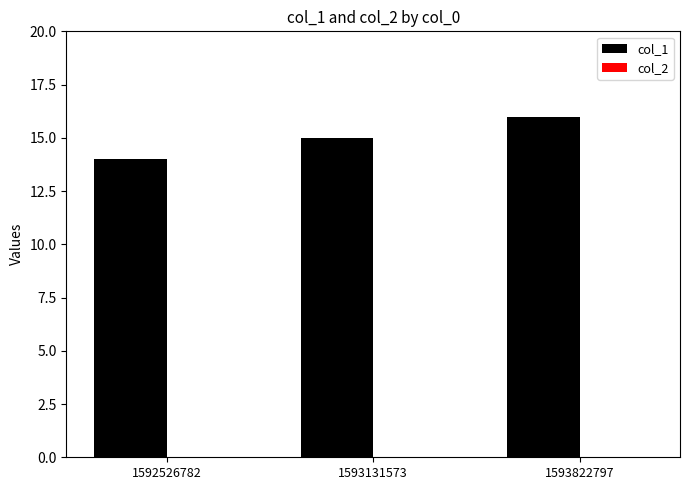

What is the smallest value displayed?

14